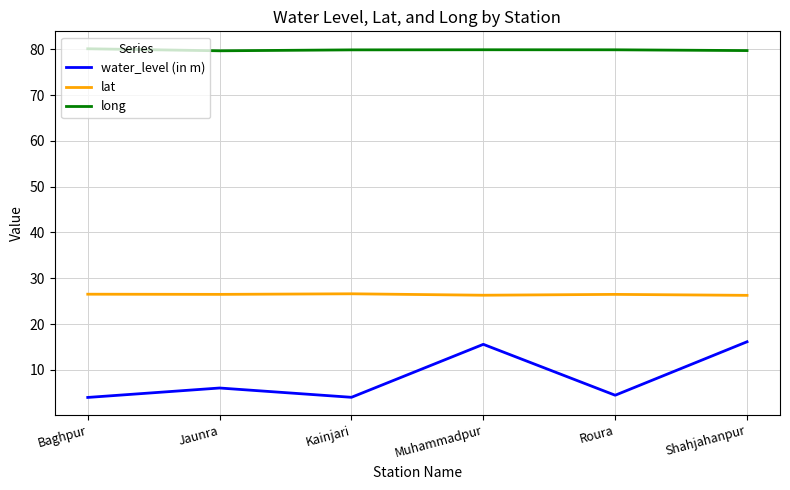

Is this an area chart (filled region under the line)?

No